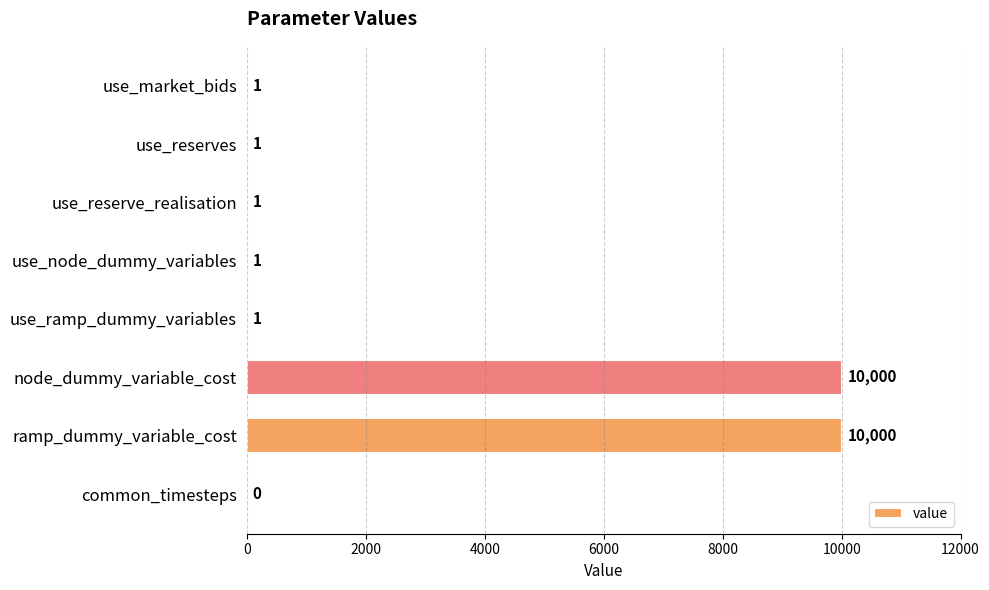

What is the greatest value displayed?

10000